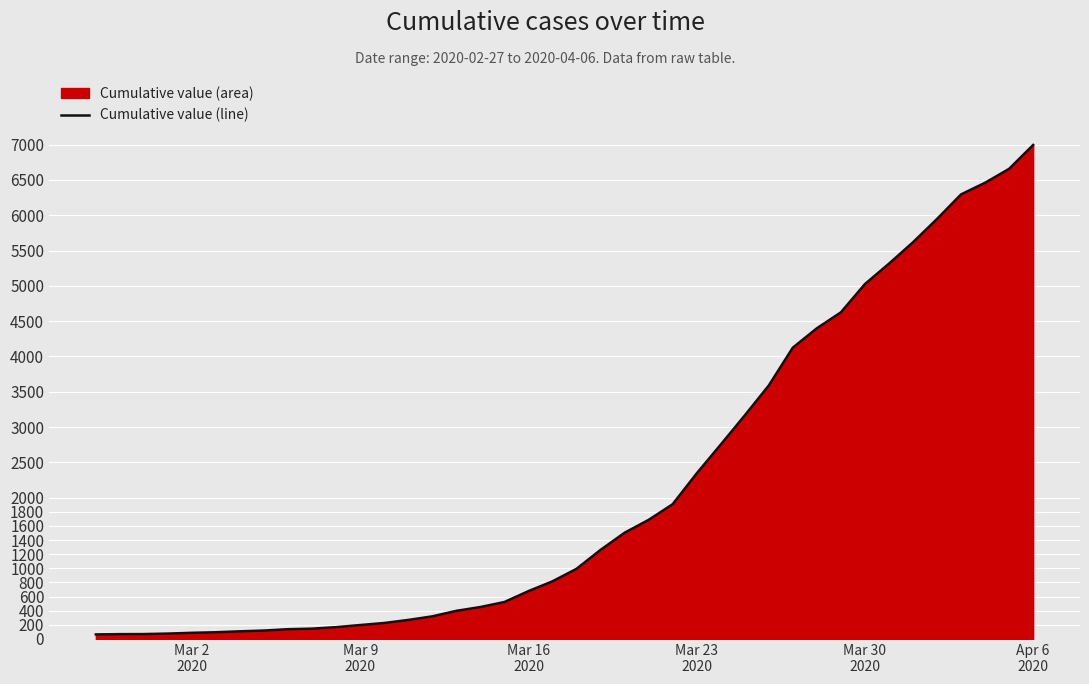

What is the difference between the maximum and second lowest values?

6927